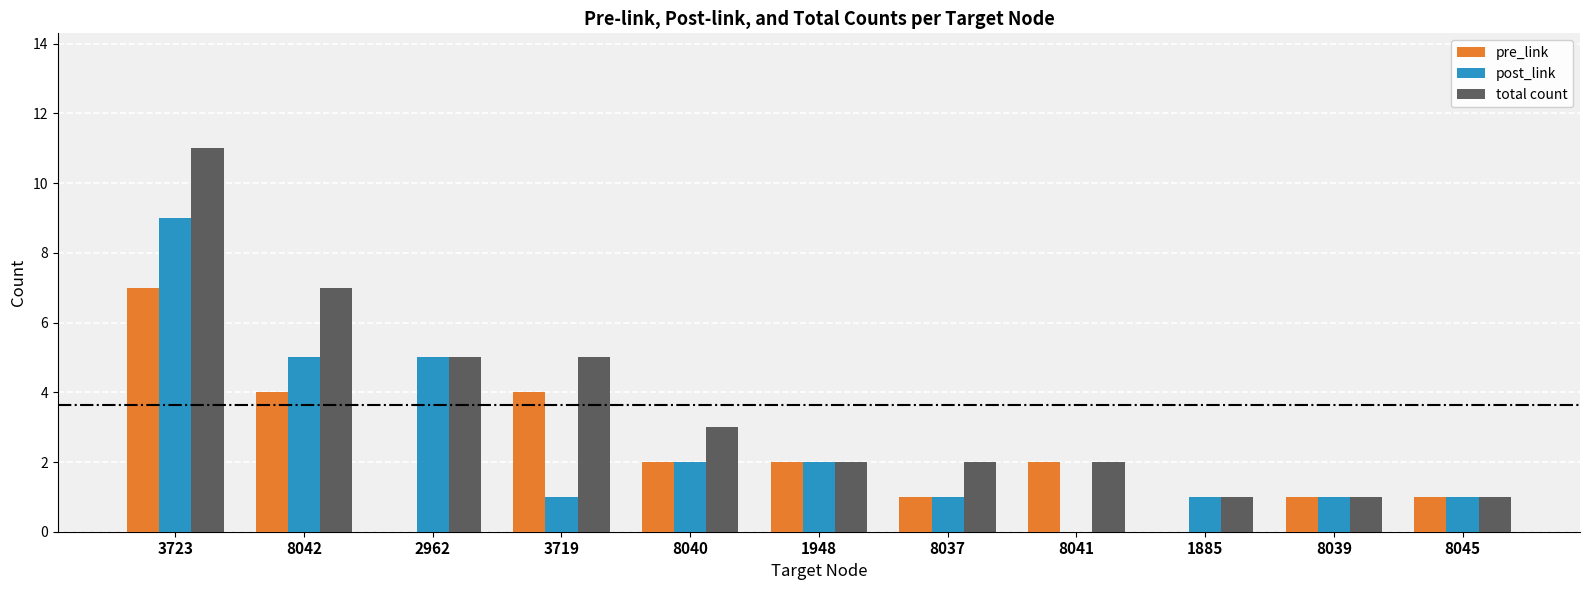

What are all the series names shown in the legend?

pre_link, post_link, total count